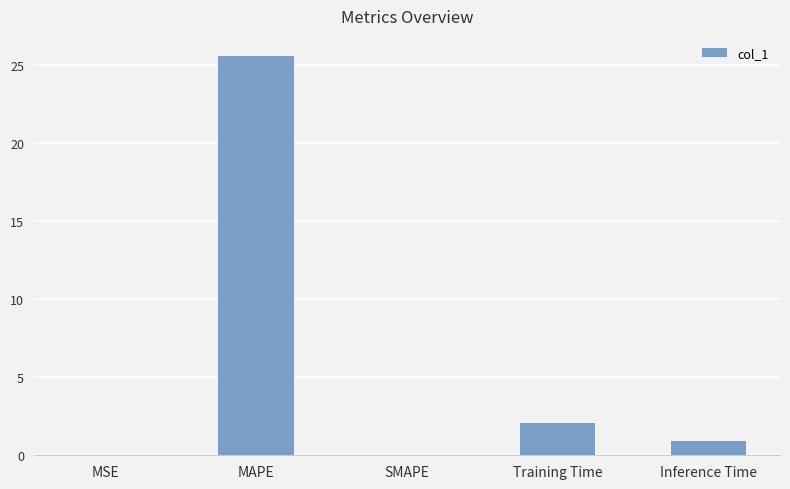

The value at MAPE is 39.3. True or false?

False